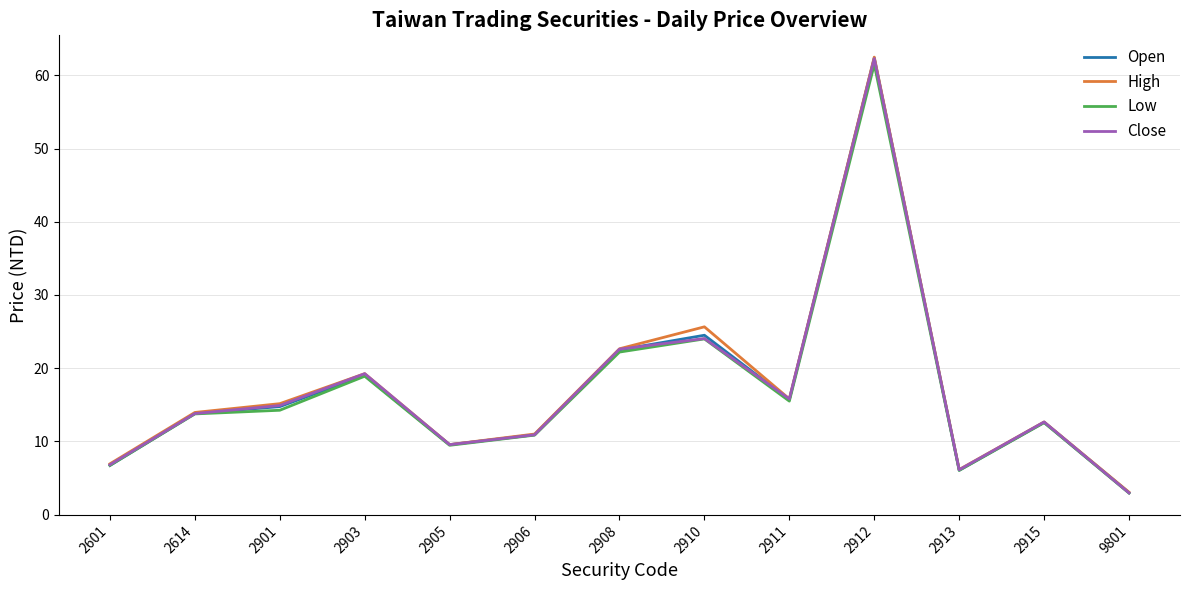

Which series has the widest spread of values?

High